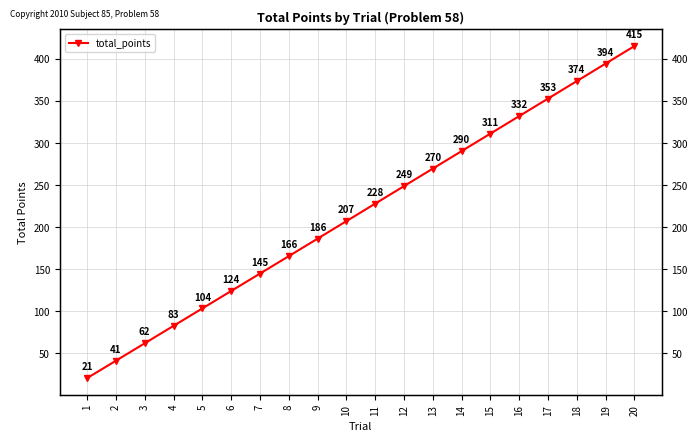

What is the difference between the maximum and minimum values?

394.5